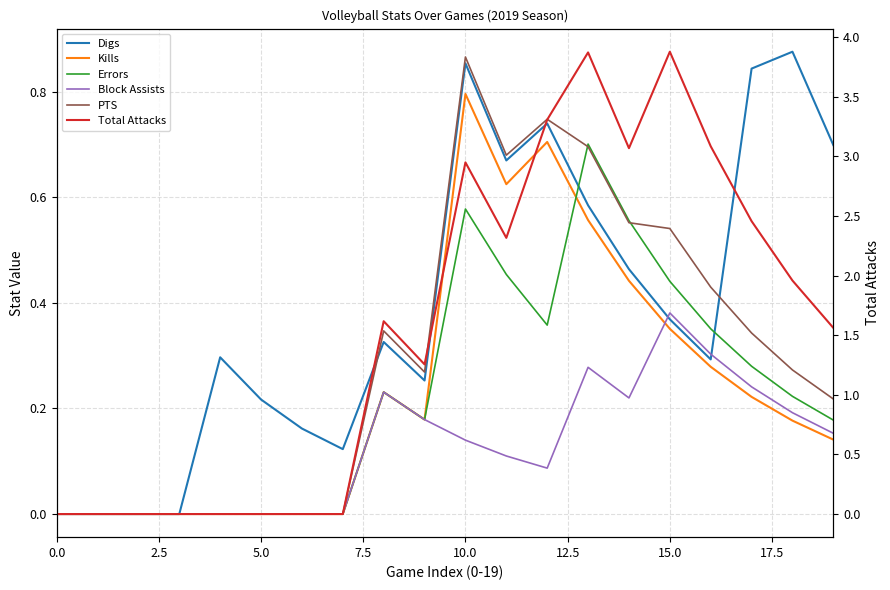

Which category has the highest value across all series?

15